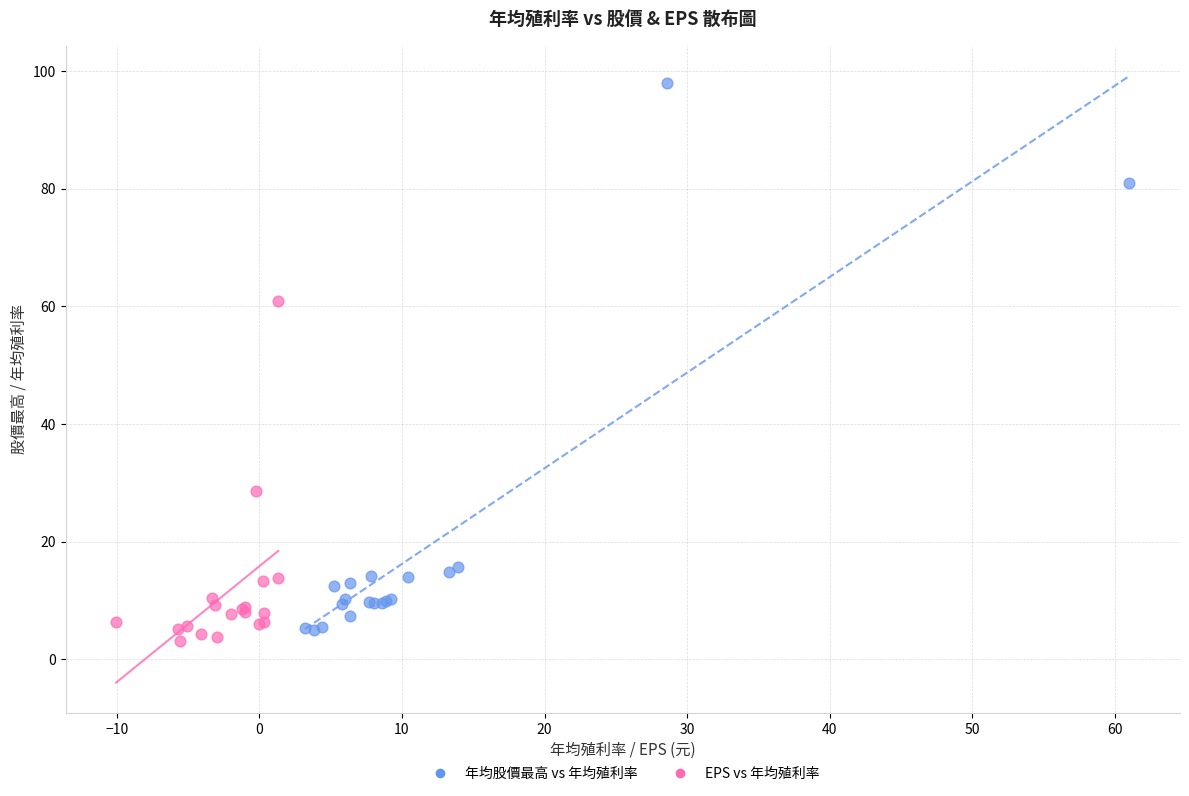

Which series contains the highest Y value?

年均股價最高 vs 年均殖利率